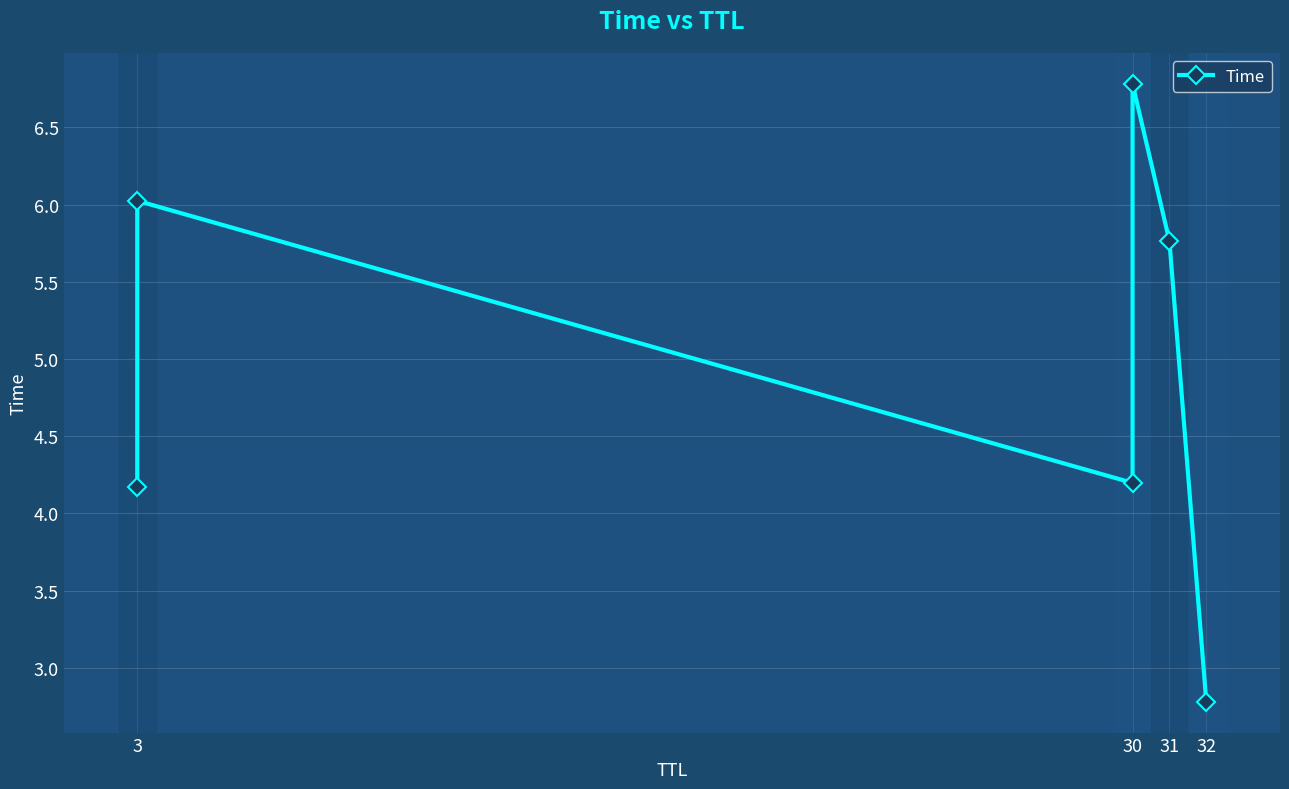

Is it true that the value at 3 is 2.4?

False